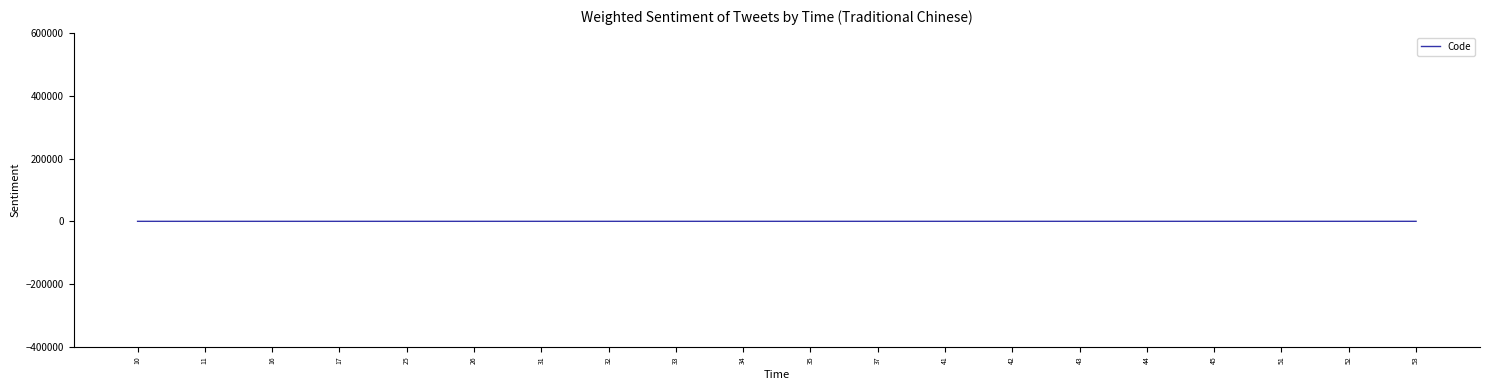

How many lines are shown in the chart?

1